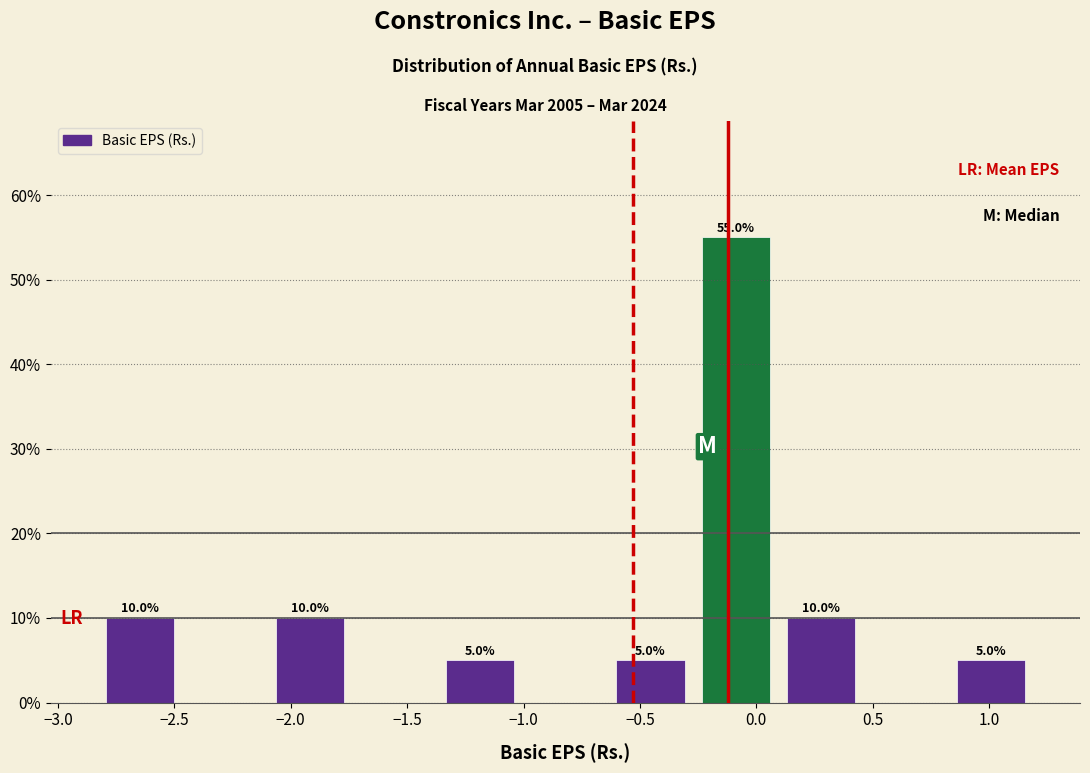

Which range on the x-axis has the tallest bar?

-0.25 to 0.10